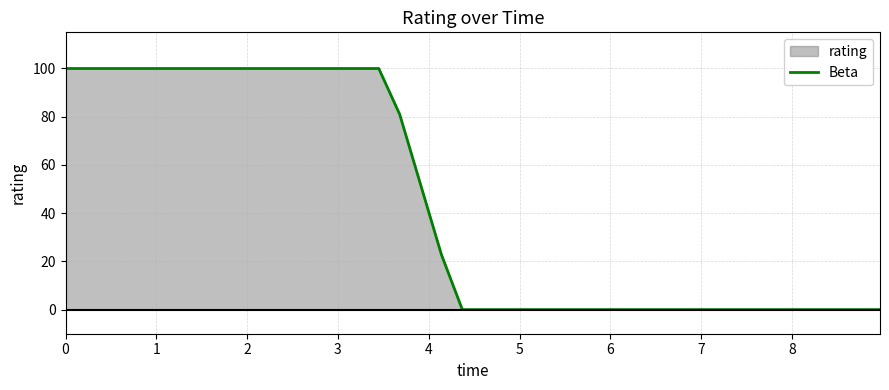

What is the greatest value displayed?

100.0